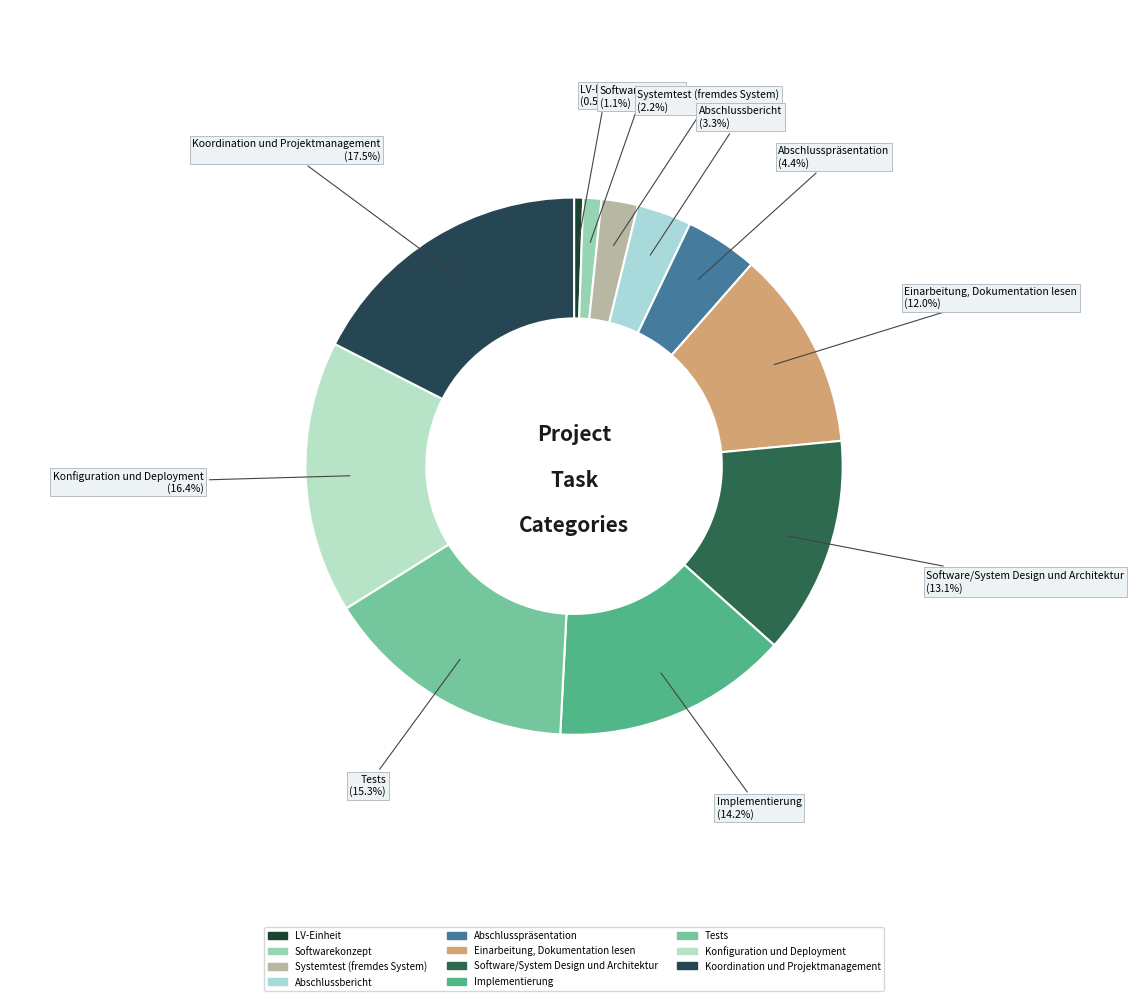

Combined, what portion of the pie is Abschlussbericht and Software/System Design und Architektur?

16.4%